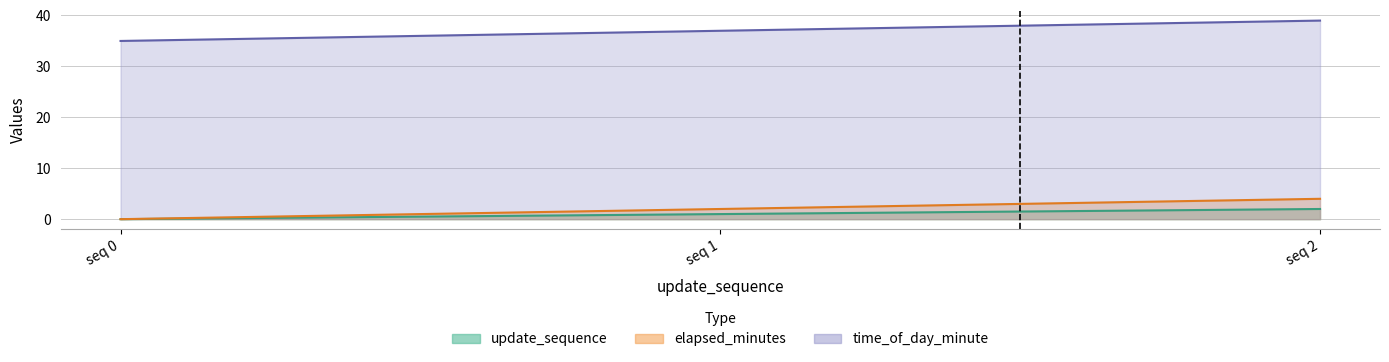

What is the difference between the highest and lowest values at seq 0?

35